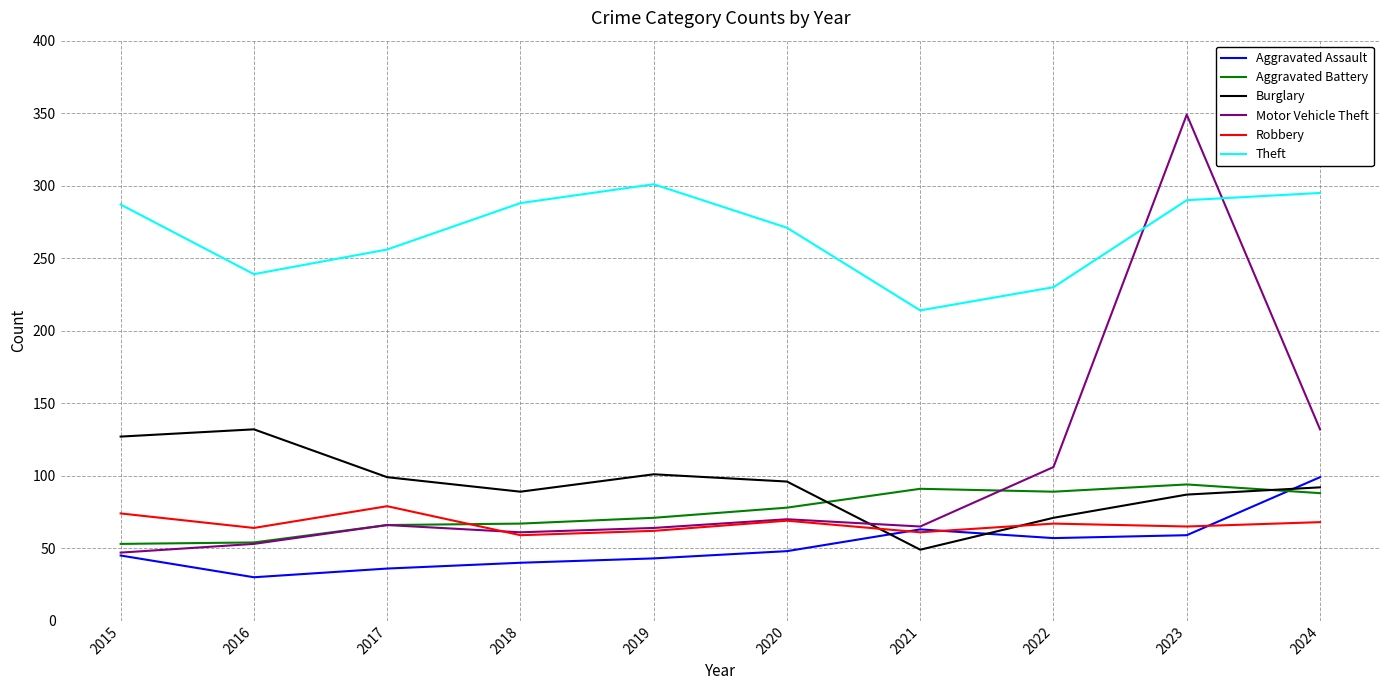

The Theft series shows 390 at 2020. True or false?

False